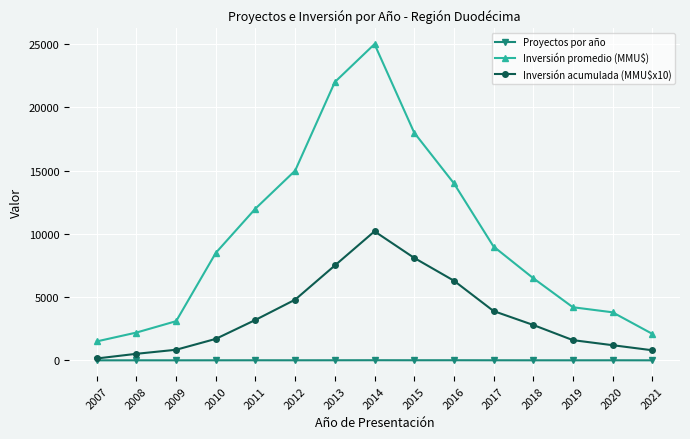

The Proyectos por año series shows 8 at 2017. True or false?

True